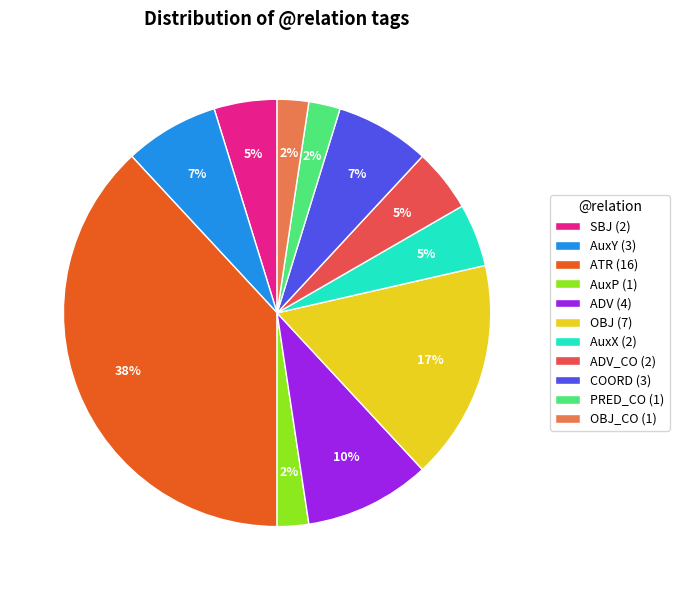

Which category has the biggest portion of the pie?

ATR (16)